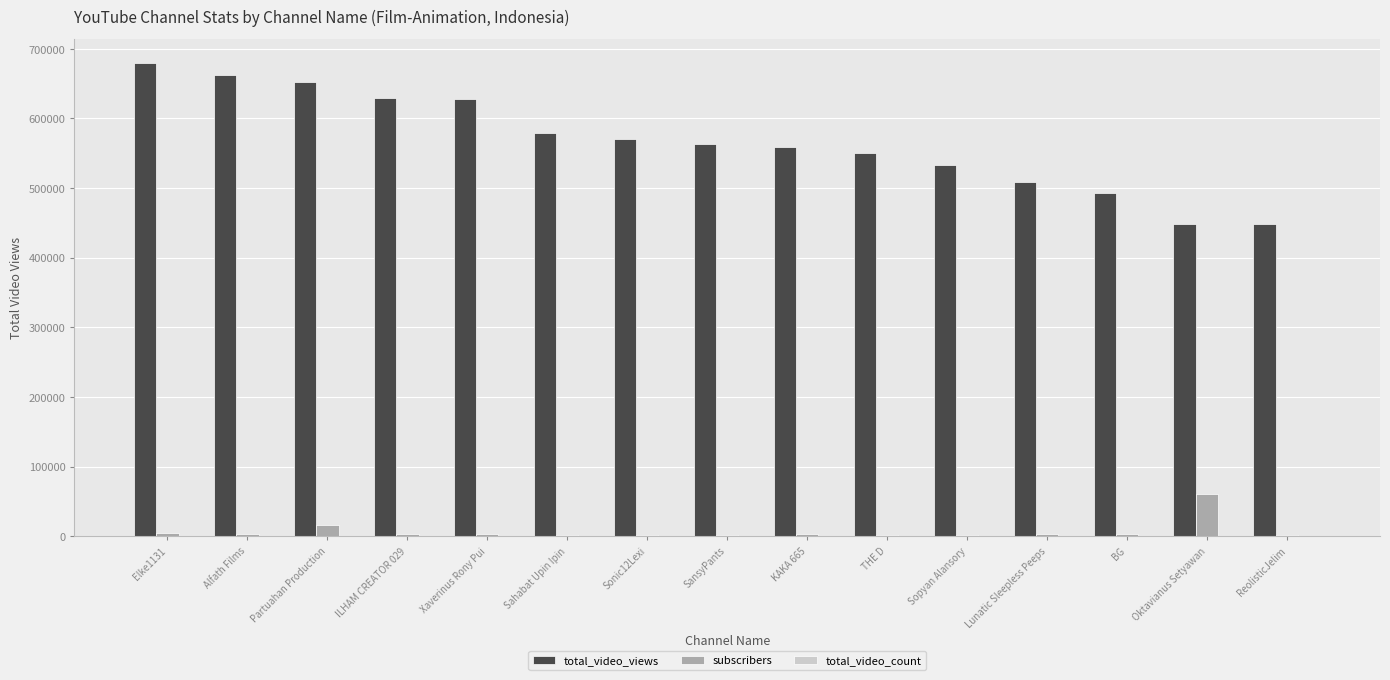

Which series changed the most between Sahabat Upin Ipin and BG?

total_video_views